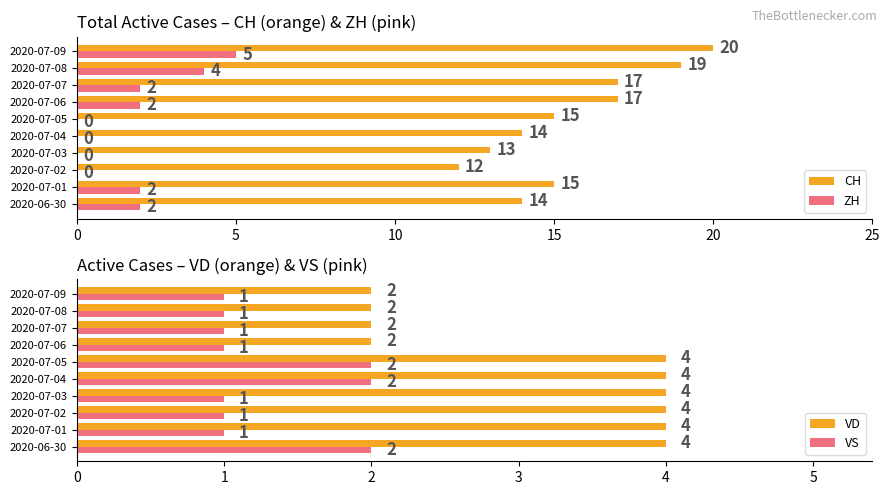

Which category has the highest value in the CH series?

2020-07-09